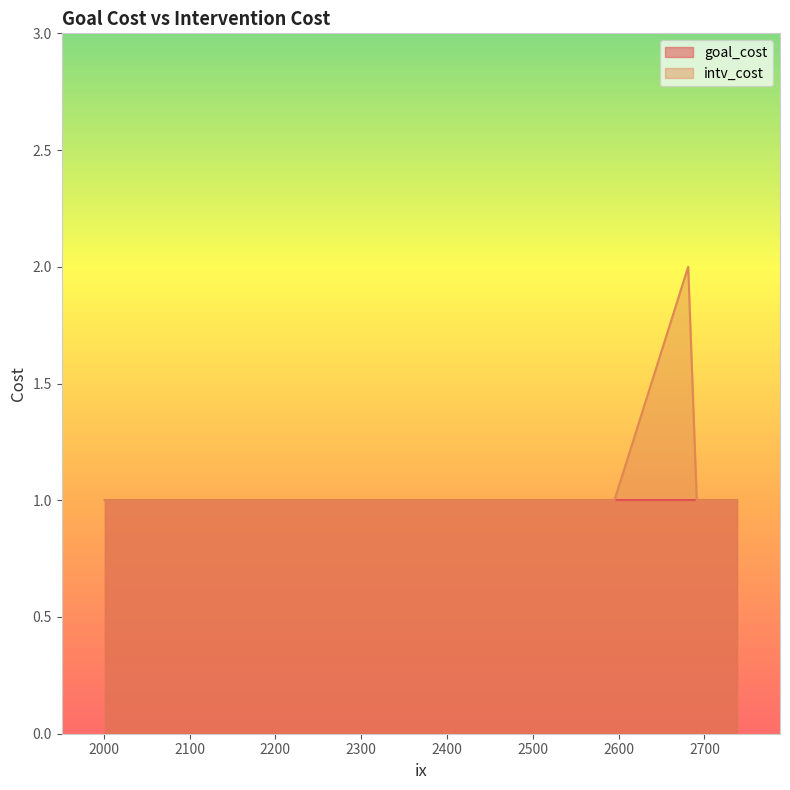

What is the value of the 15th point from the left?

1